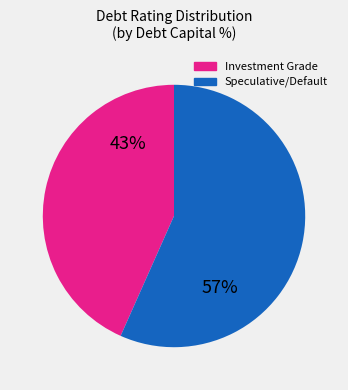

Combined, do Investment Grade and Speculative/Default account for over 50%?

Yes